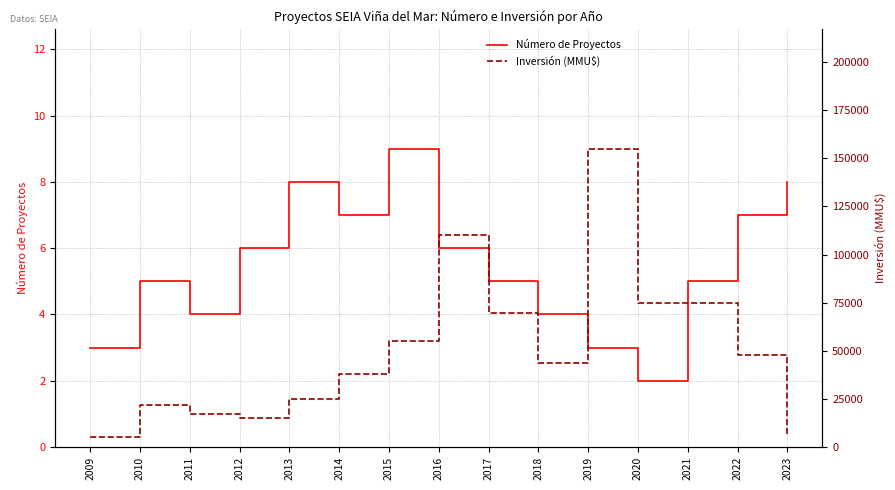

What is the spread (max minus min) of values at 2022?

47993